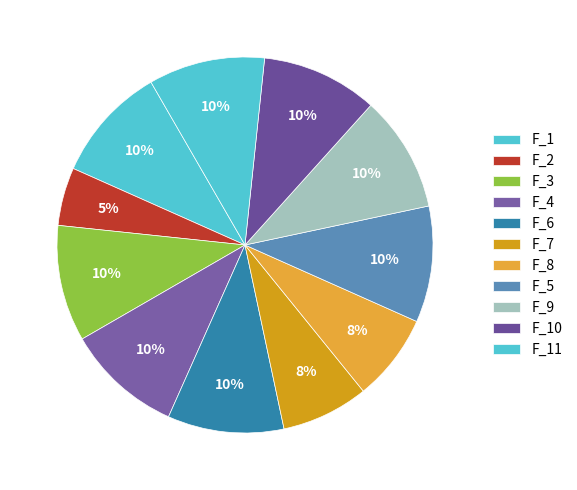

To the nearest percent, what percentage of the pie is F_3?

10%